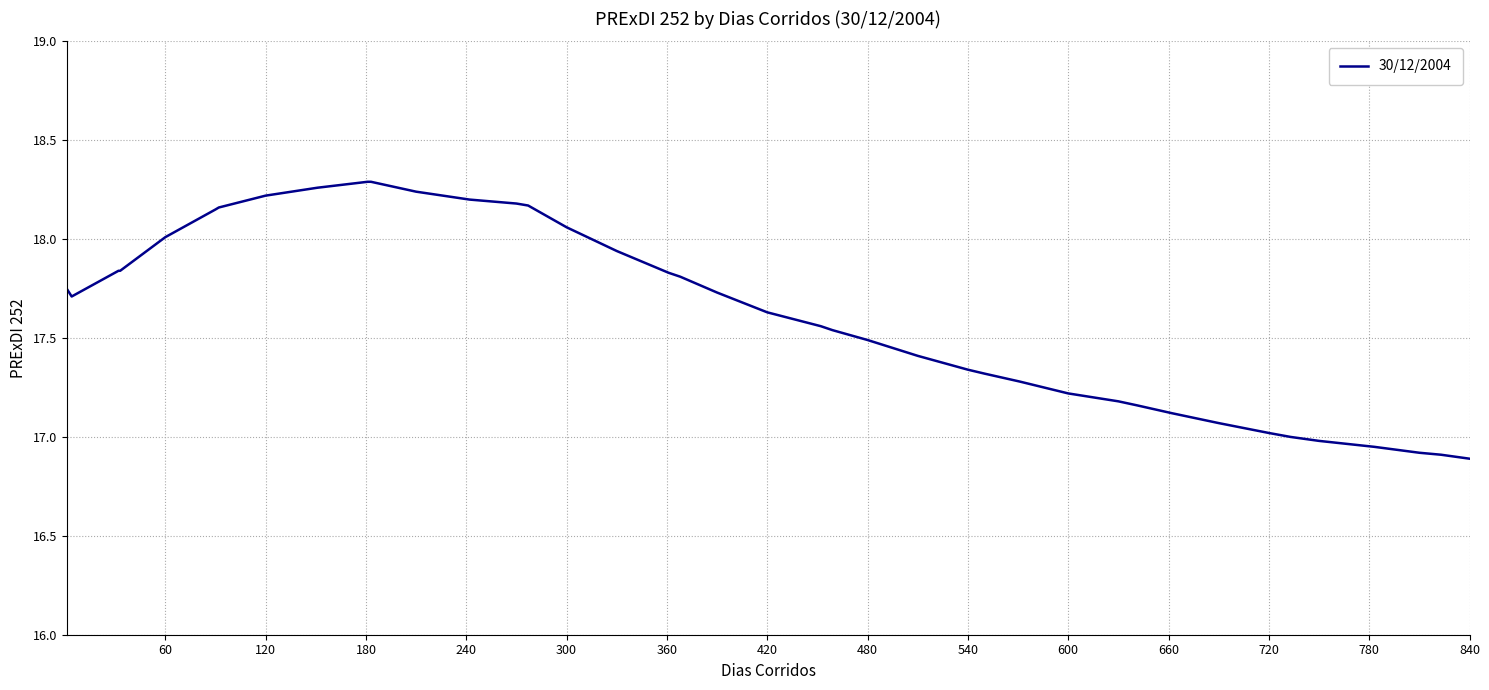

Is this an area chart (filled region under the line)?

No